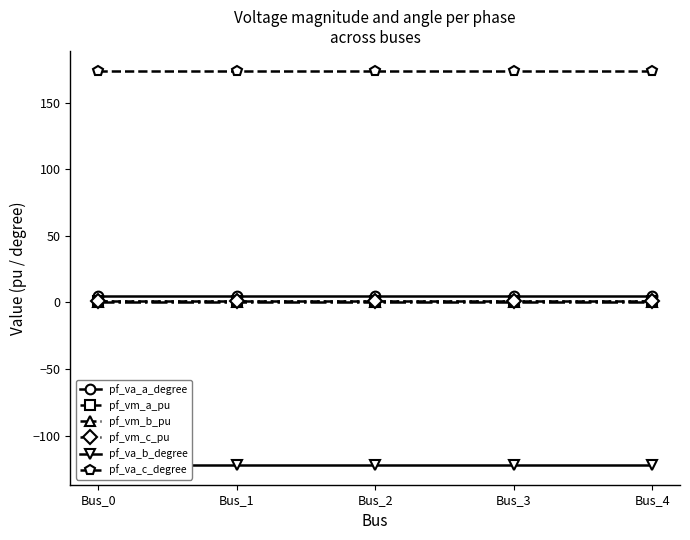

How many lines are shown in the chart?

6